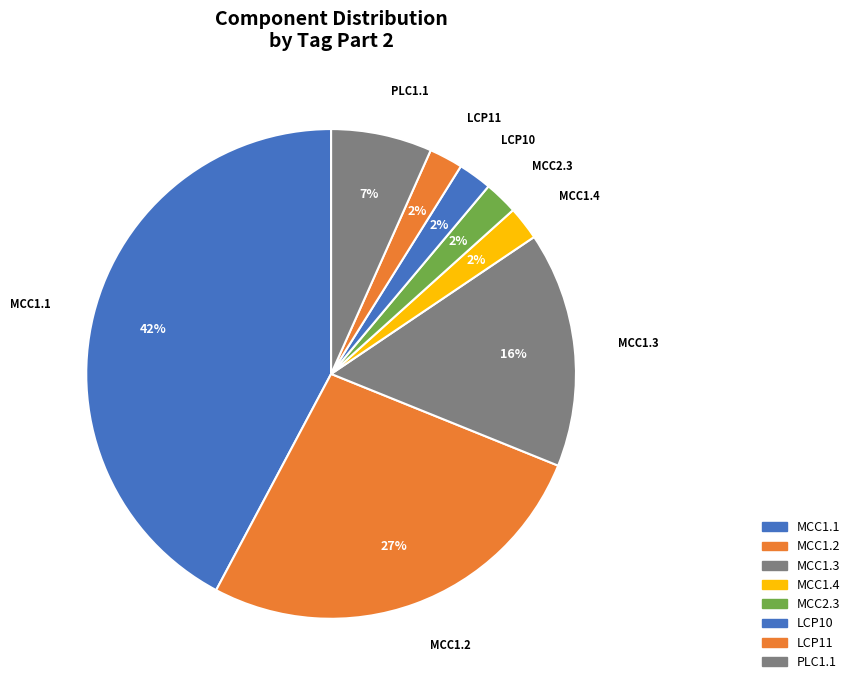

What percentage is the MCC2.3 slice, to the nearest percent?

2%